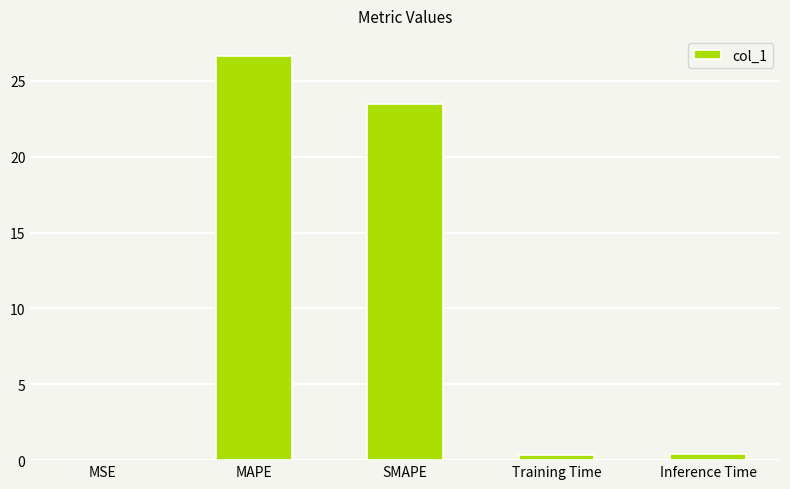

The value at MSE is 0.0. True or false?

True